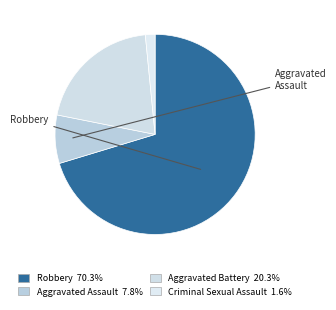

How many segments does this pie chart have?

4